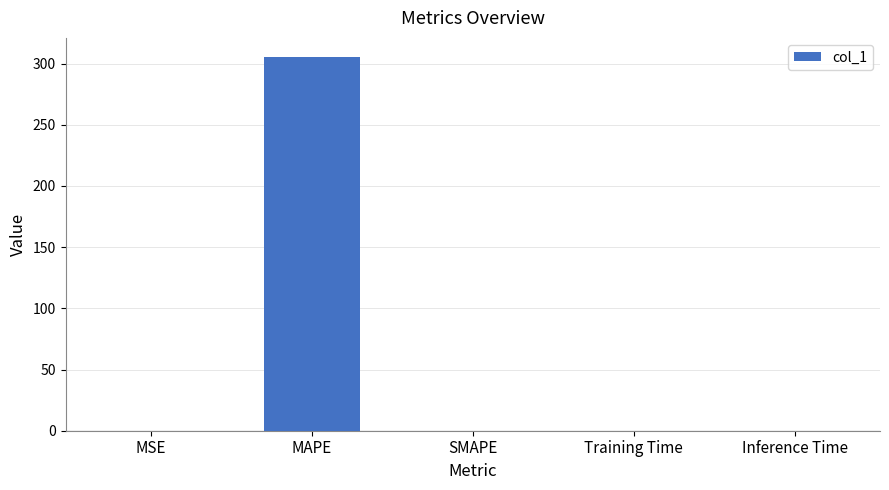

True or false: the data shows 0.0 at Inference Time.

True